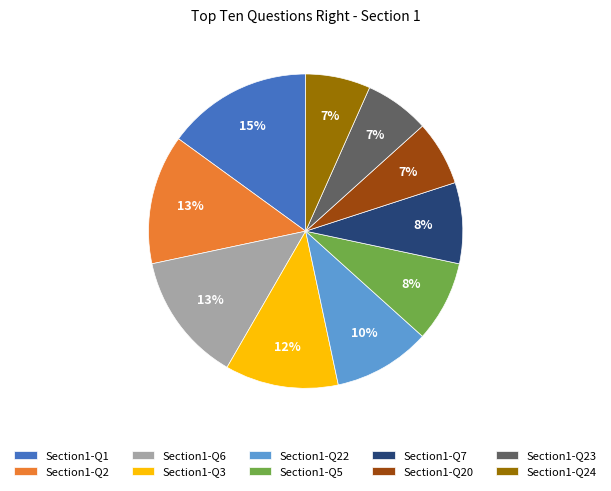

Count the number of slices in the pie.

10